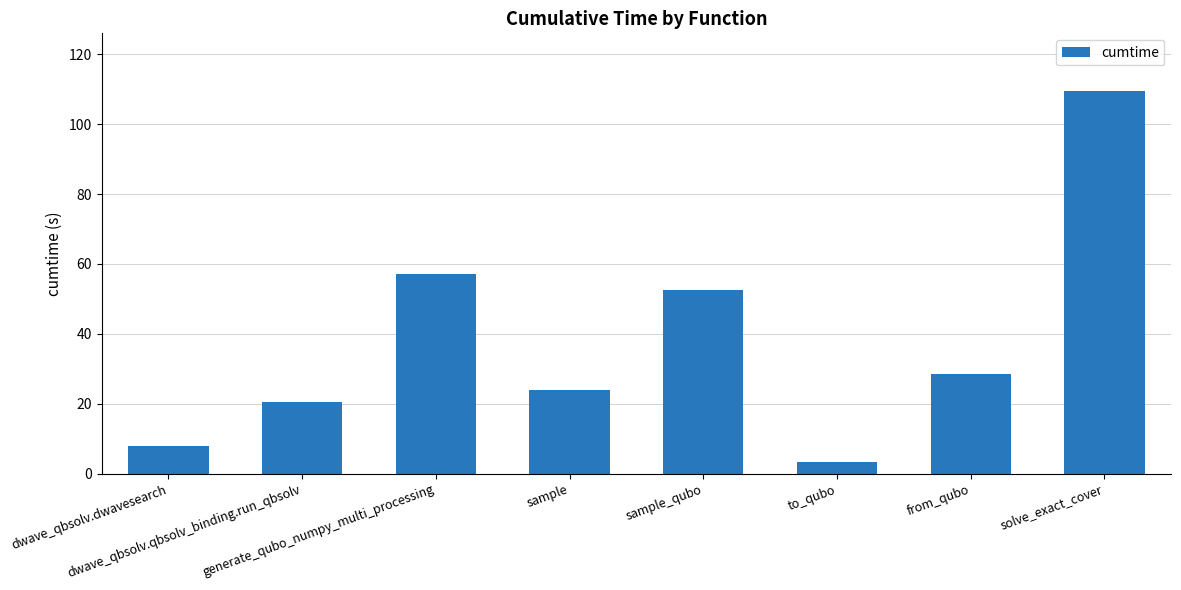

How many bars are there in total?

8